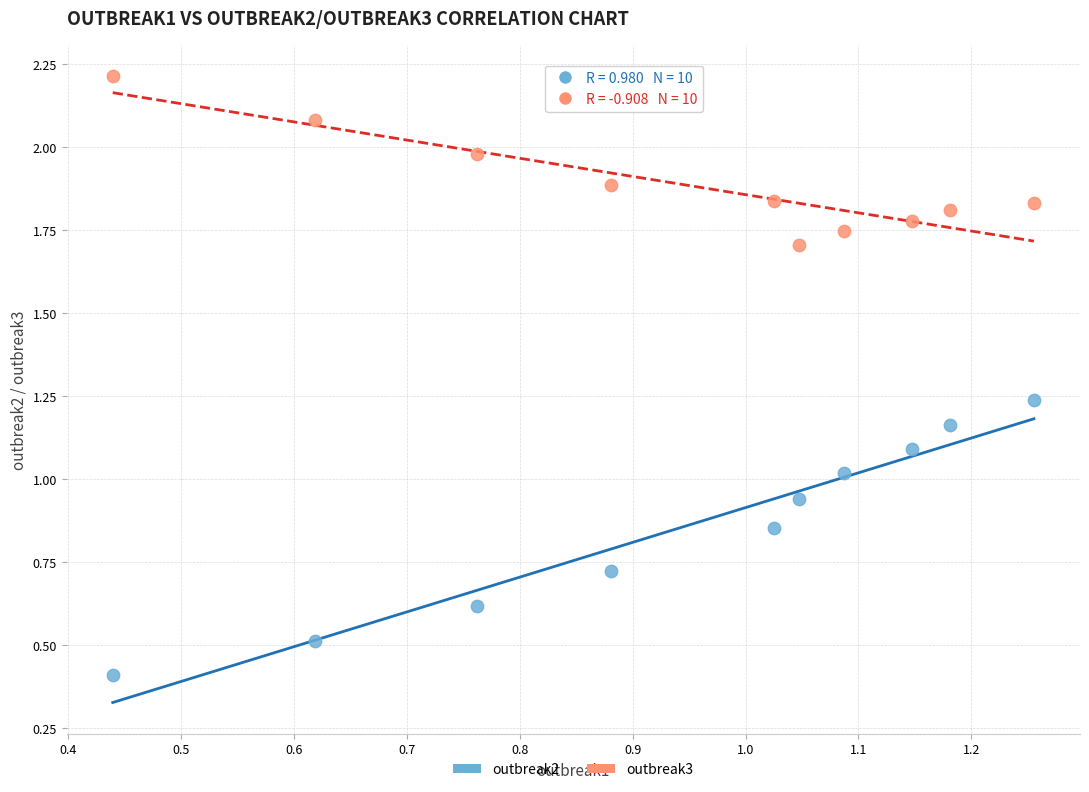

Which series contains the highest Y value?

outbreak3